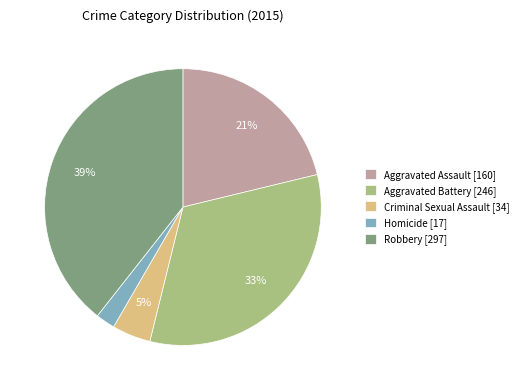

How many segments does this pie chart have?

5